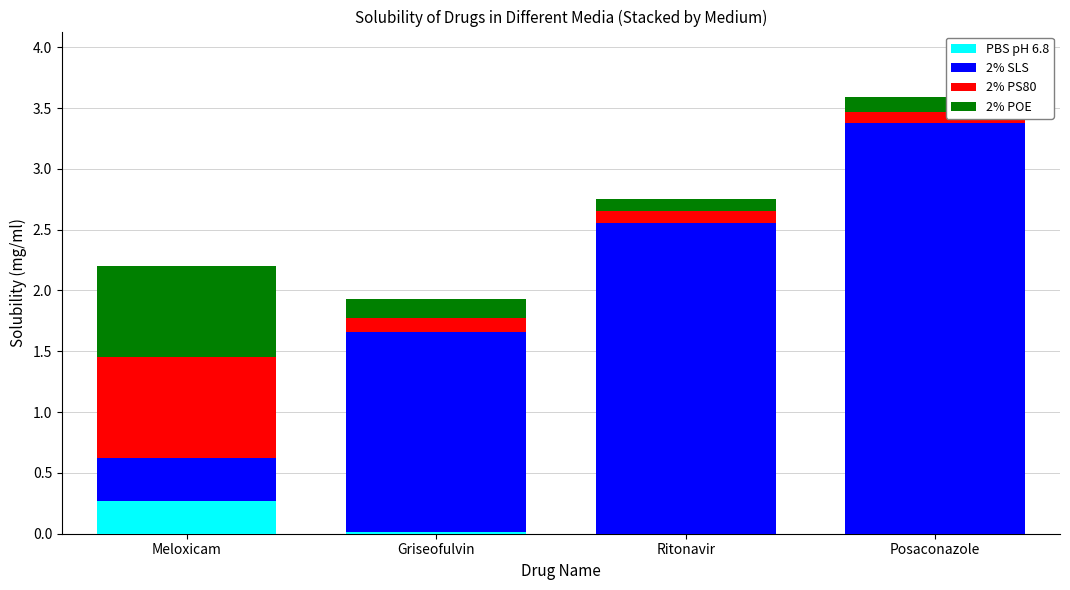

What is the highest value of the PBS pH 6.8 series?

0.3